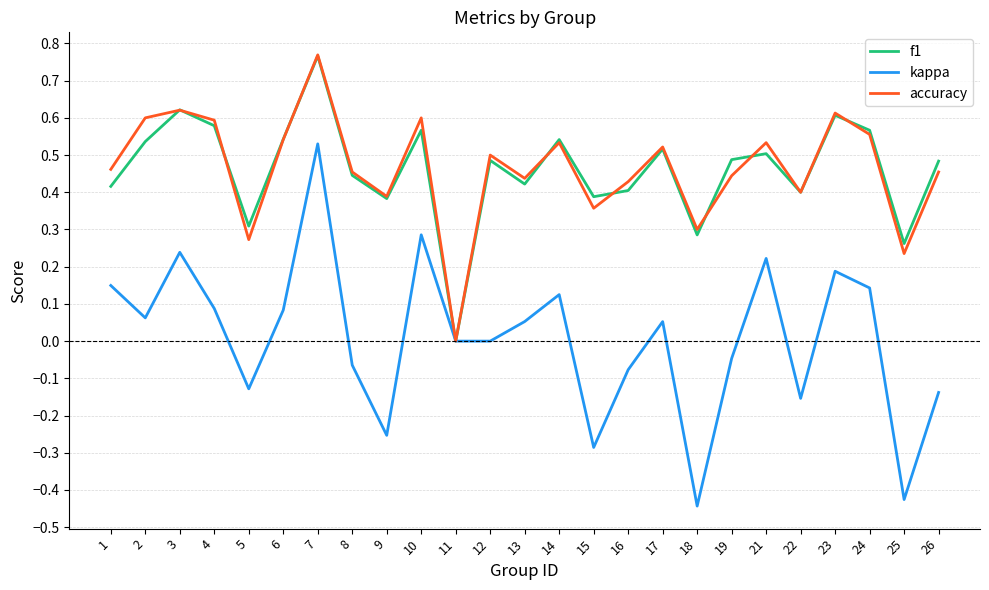

What is the difference between the highest and lowest values at 25?

0.7